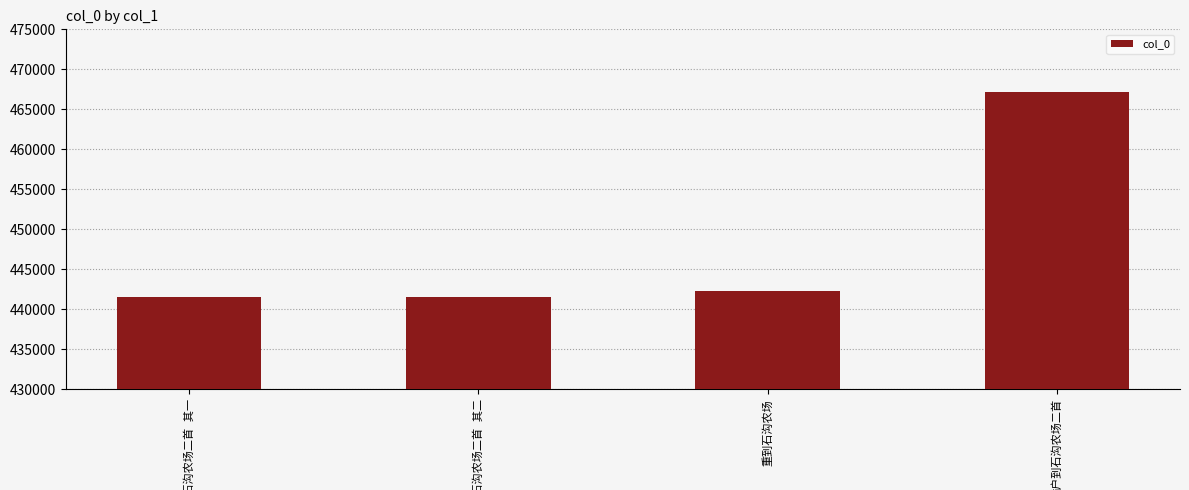

What is the difference between the maximum and minimum values?

25722